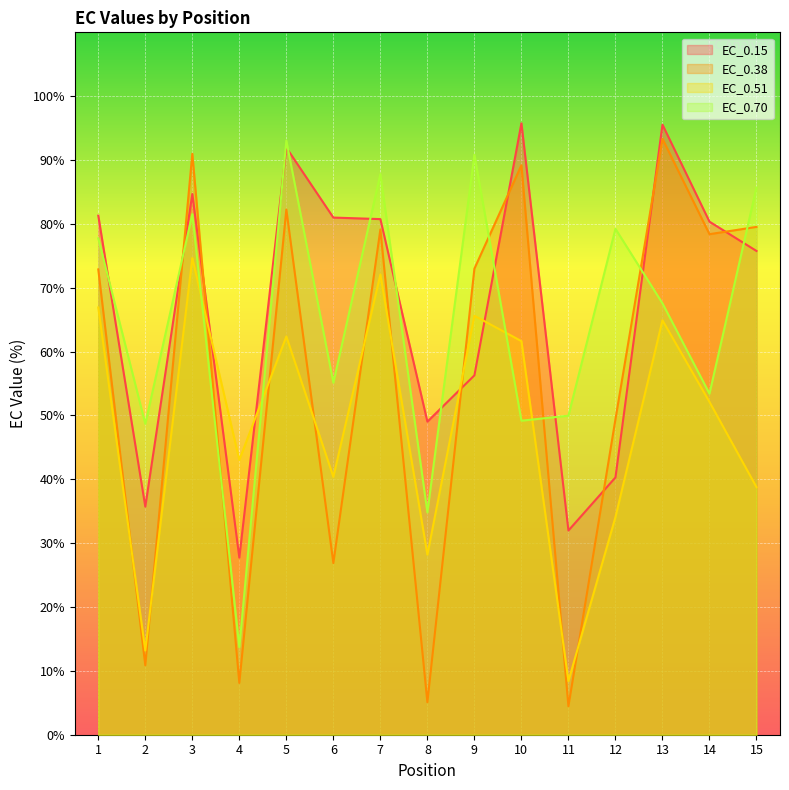

Where is the first local maximum for EC_0.38?

3